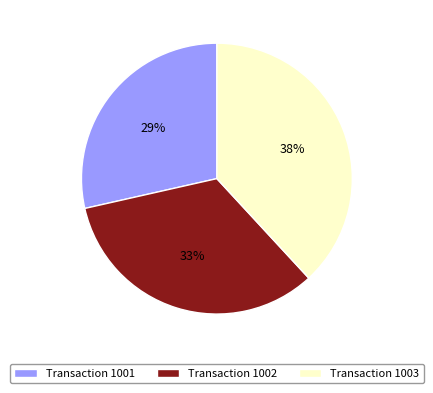

Combined, do Transaction 1003 and Transaction 1002 account for over 50%?

Yes